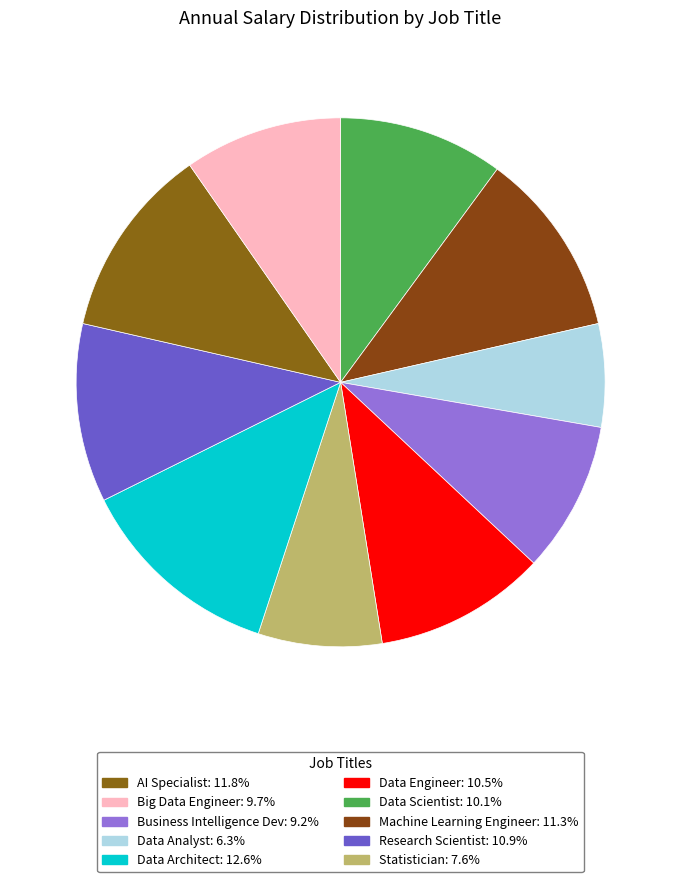

Is there a majority slice in this chart?

No